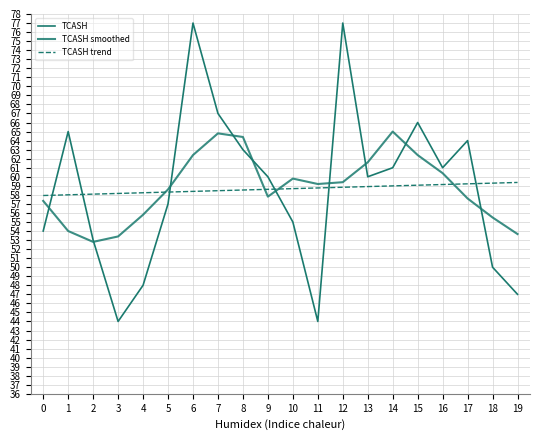

Does the chart display data point markers on the line(s)?

No